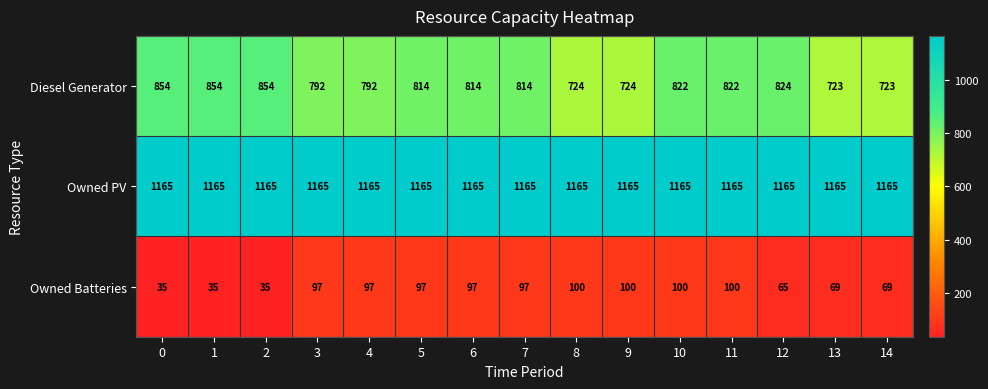

Rank the series at 6 from highest to lowest value.

Owned PV, Diesel Generator, Owned Batteries